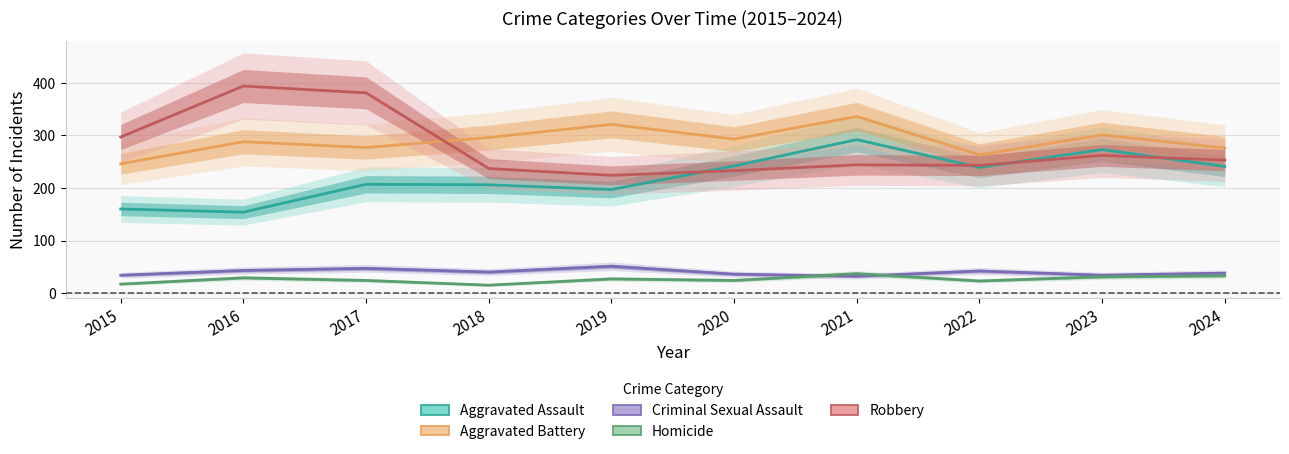

Is the value of Aggravated Assault at 2017 greater than the value of Criminal Sexual Assault at 2017?

Yes